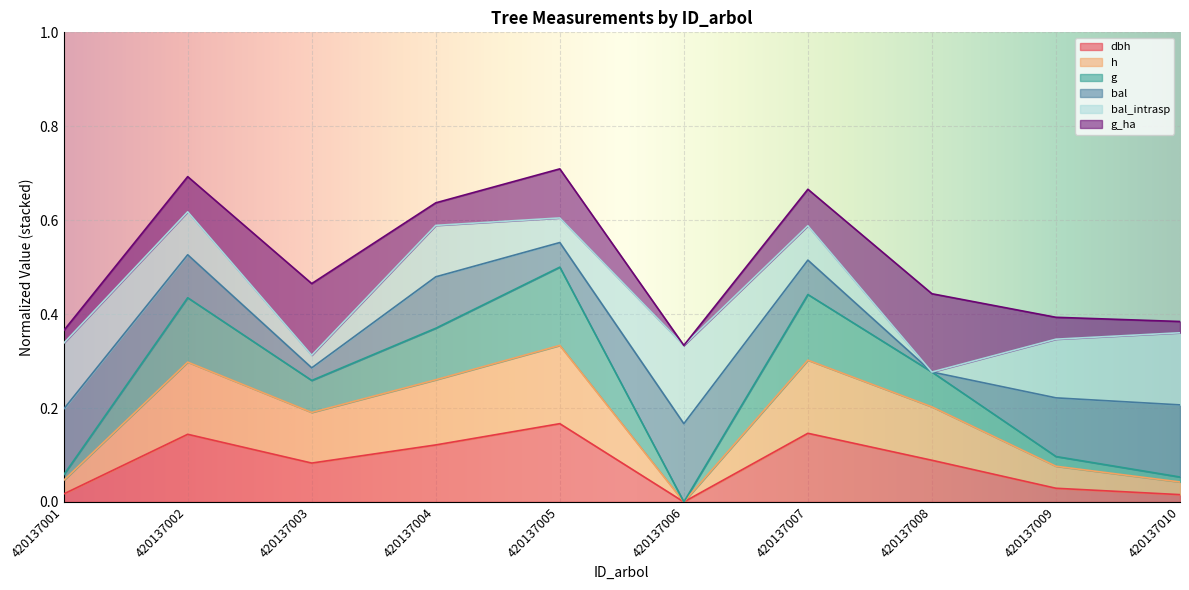

True or false: h and g intersect in this chart.

False